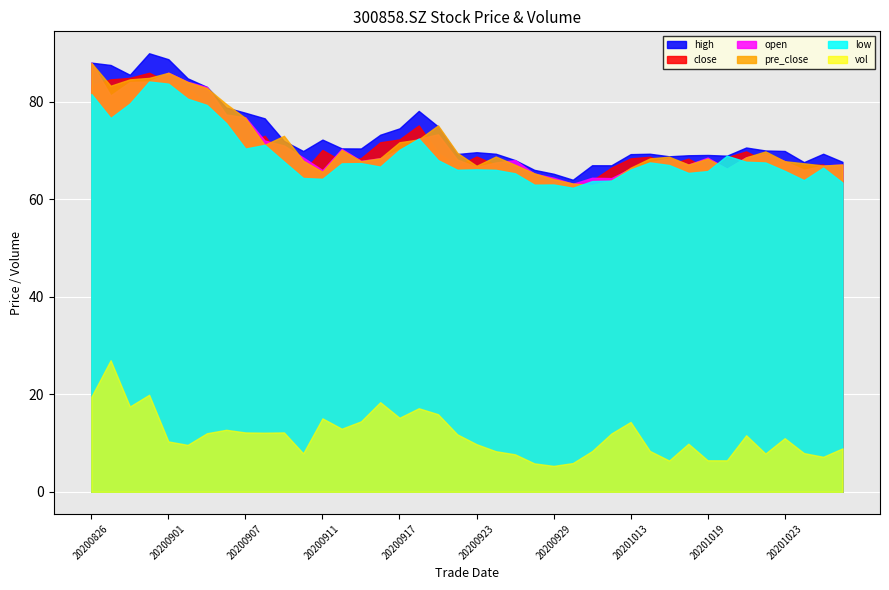

Which series ends up on top after the final intersection of low and pre_close?

pre_close